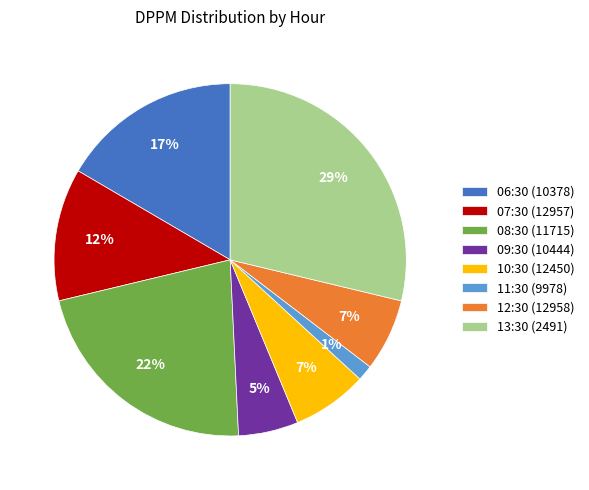

Does 12:30 (12958) represent more than half of the total?

No